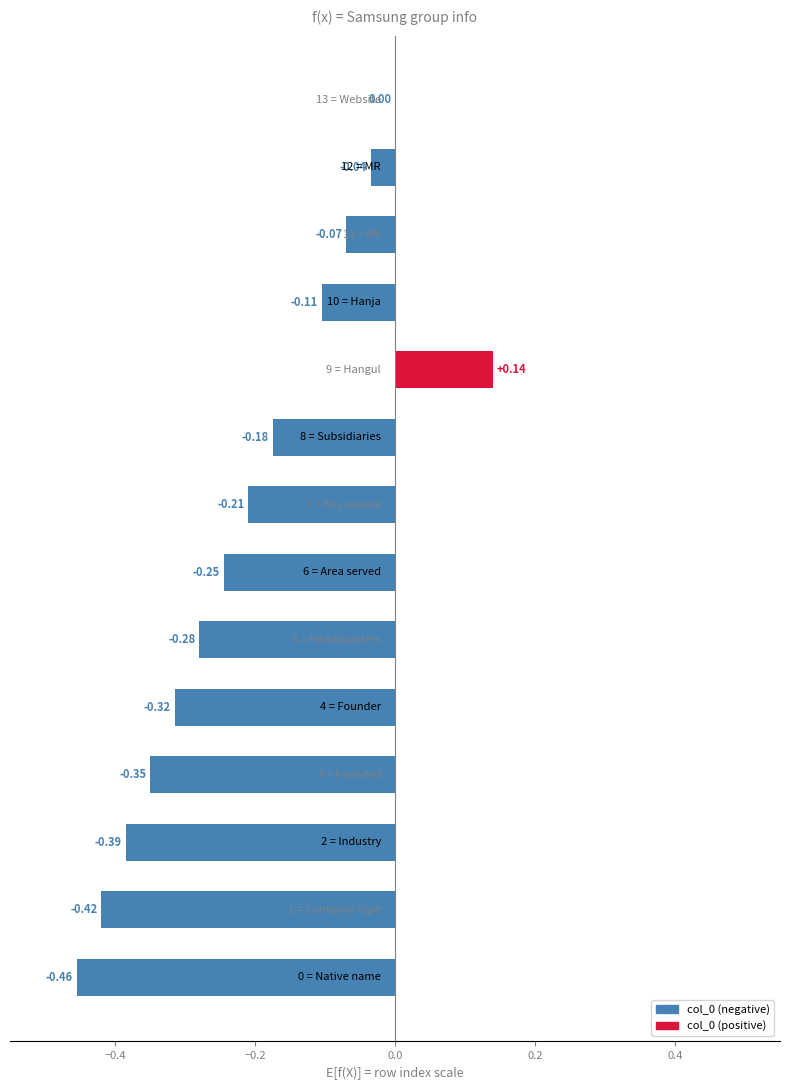

What is the sum of all values?

-2.9